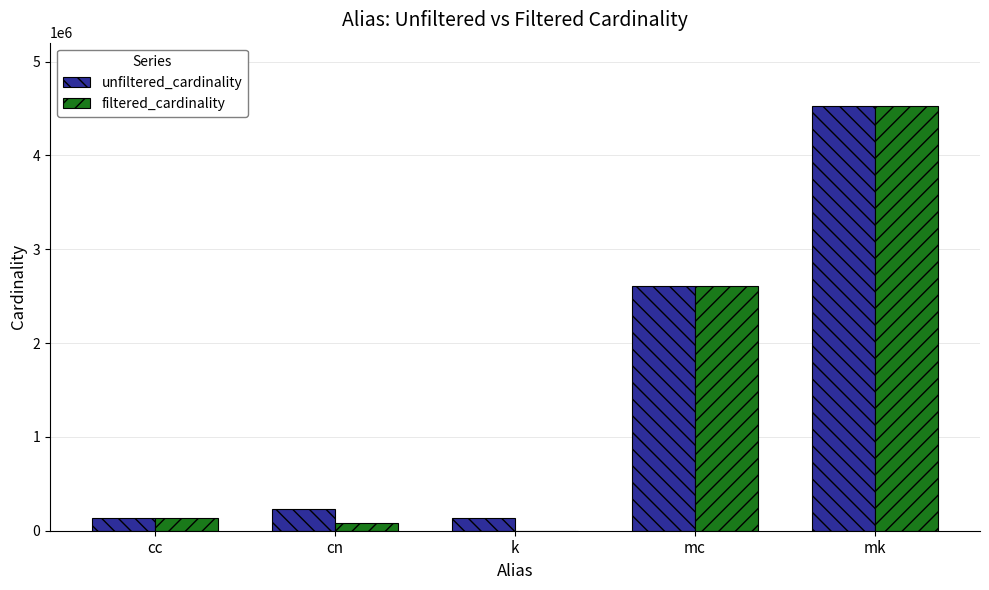

At which category is the sum across all series the highest?

mk